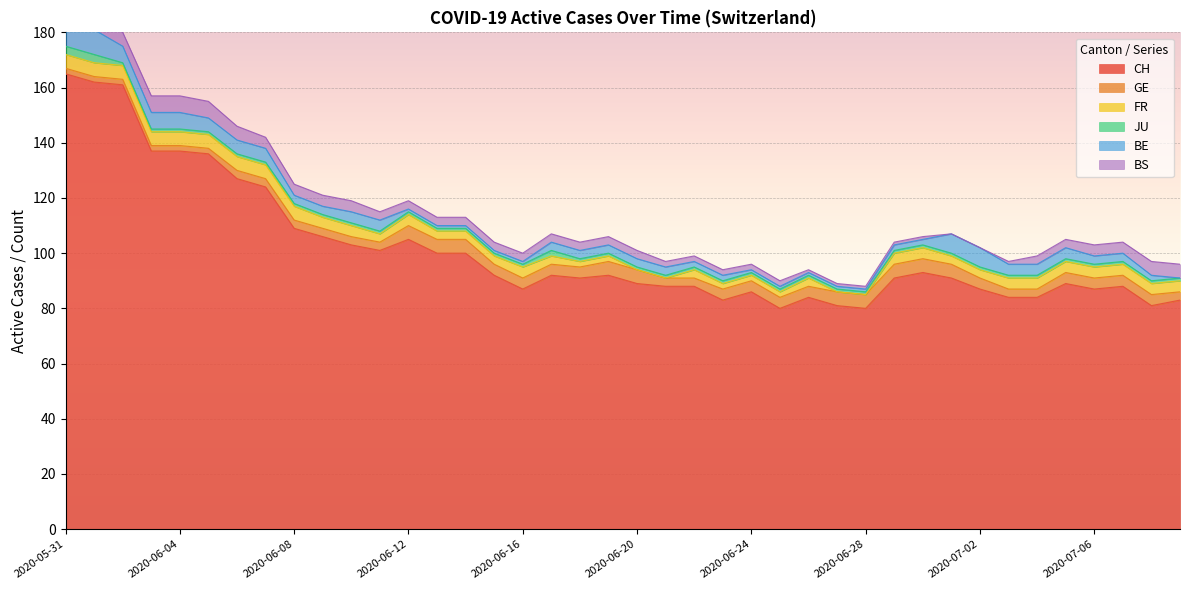

At which category does the chart reach its peak across all series?

2020-05-31